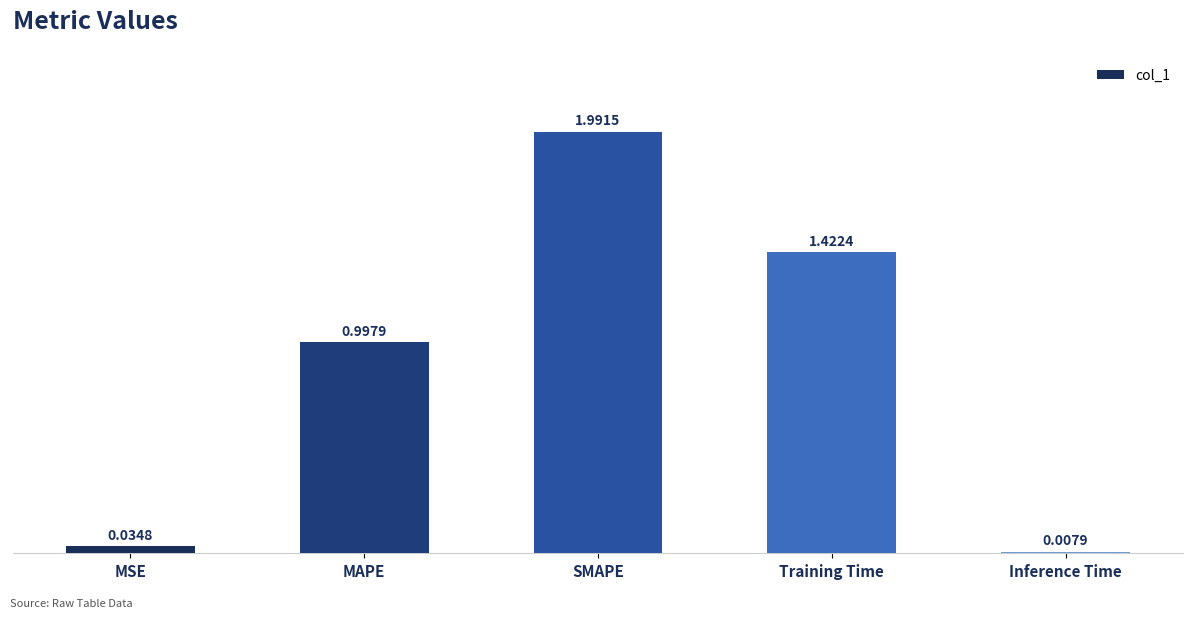

Rank the categories by value from highest to lowest.

SMAPE, Training Time, MAPE, MSE, Inference Time